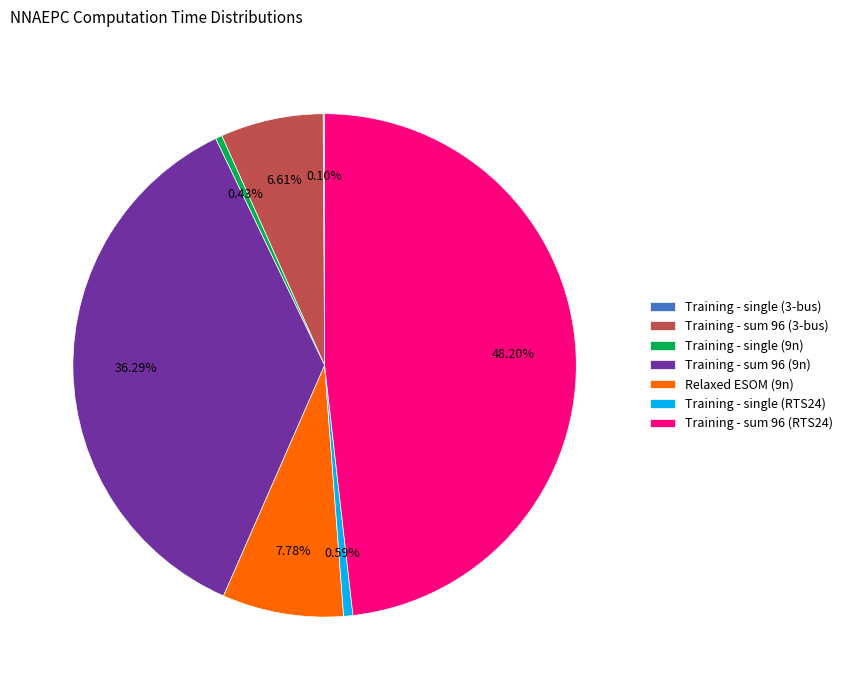

Is the sum of Training - sum 96 (9n) and Training - sum 96 (3-bus) greater than half?

No